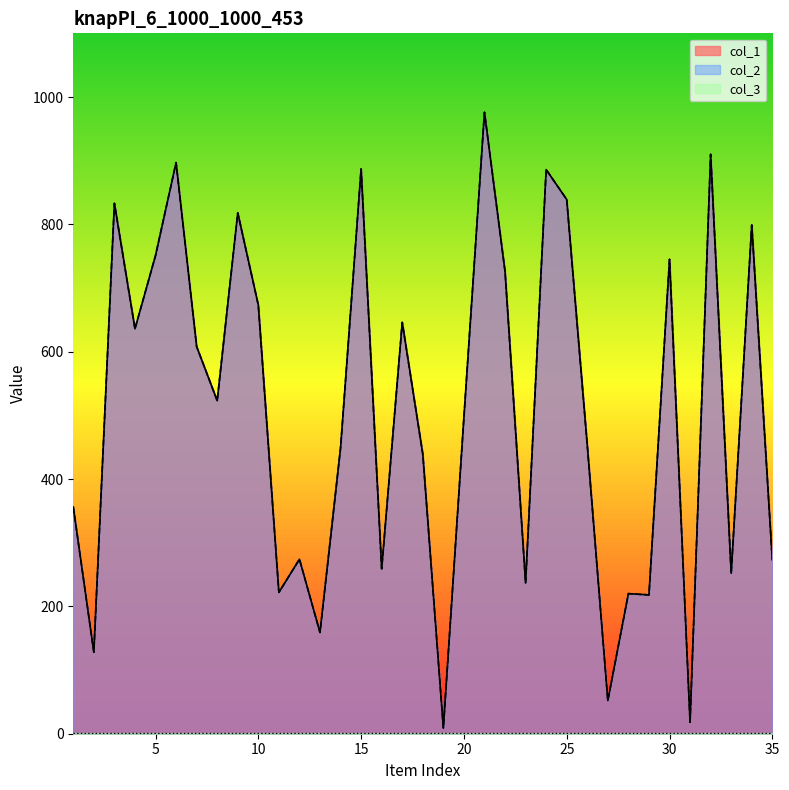

How many lines are shown in the chart?

3